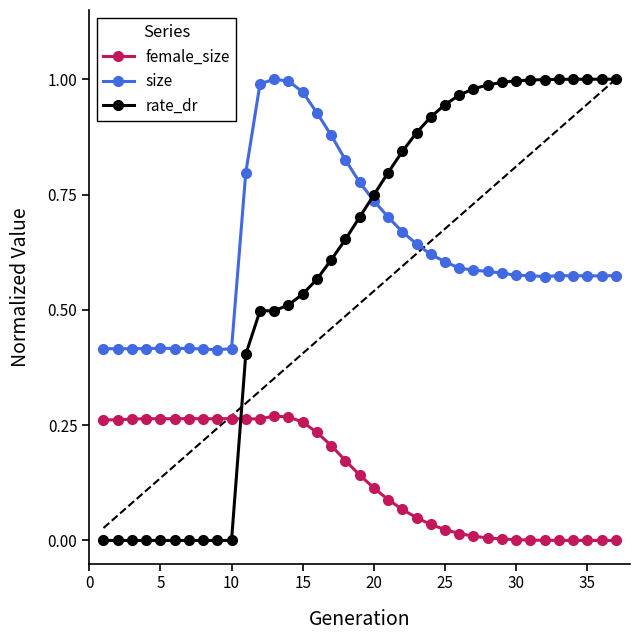

Is the value of rate_dr at 15 greater than the value of female_size at 15?

Yes